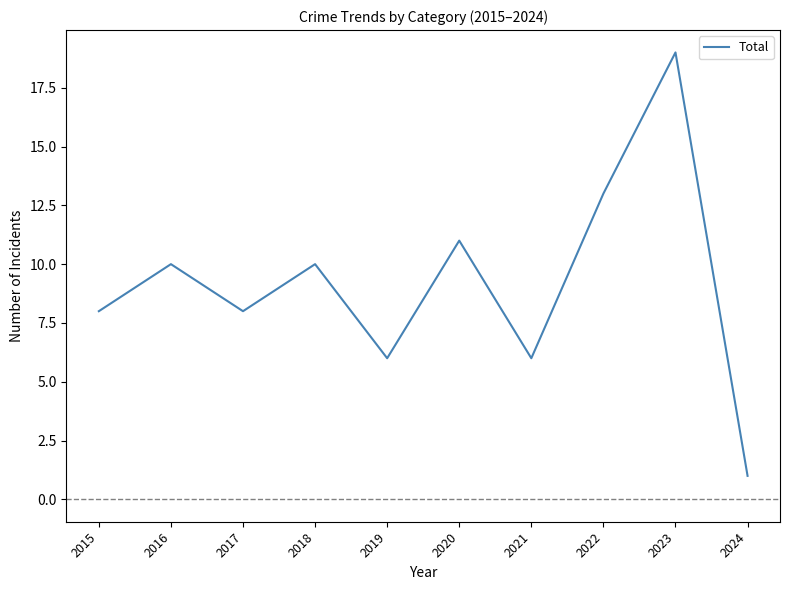

What is the difference between the second highest and minimum values?

12